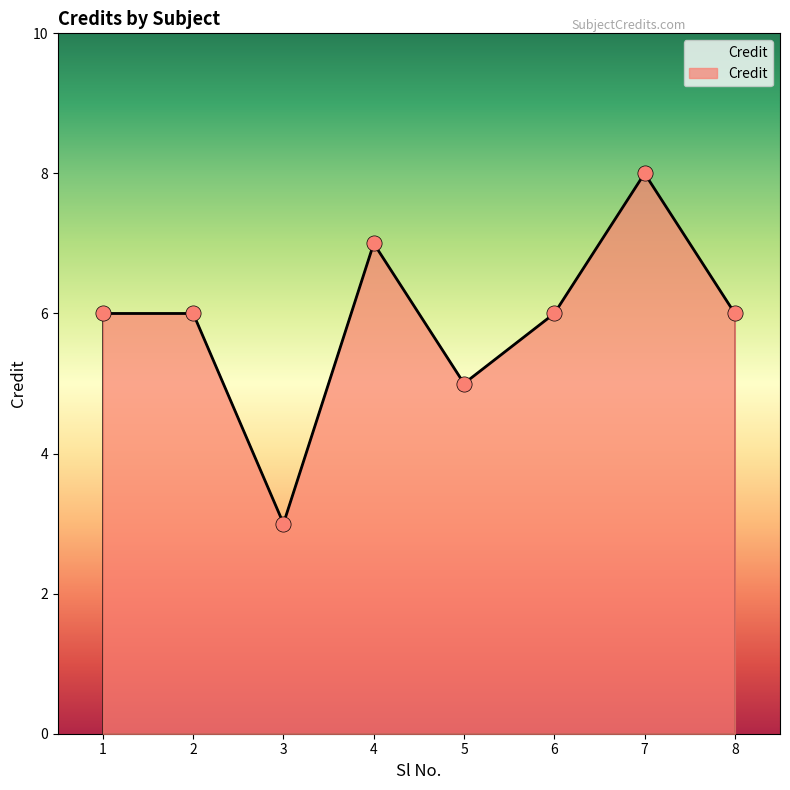

Which has a higher value, 3 or 4?

4